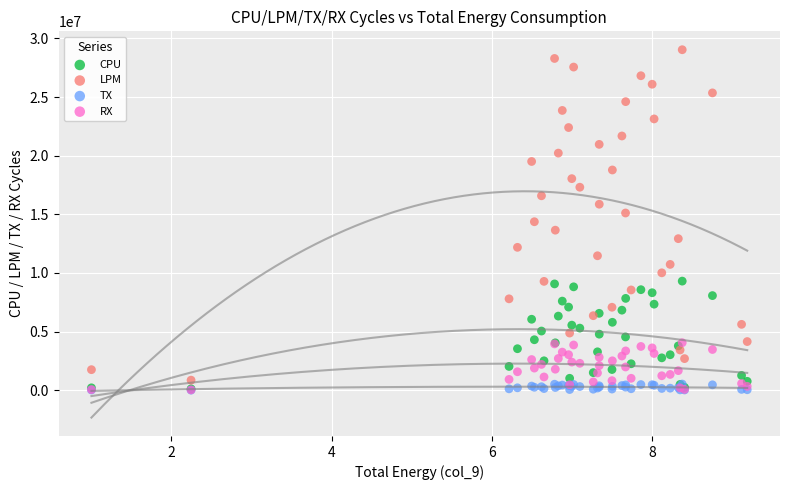

What are all the series names shown in the legend?

CPU, LPM, TX, RX